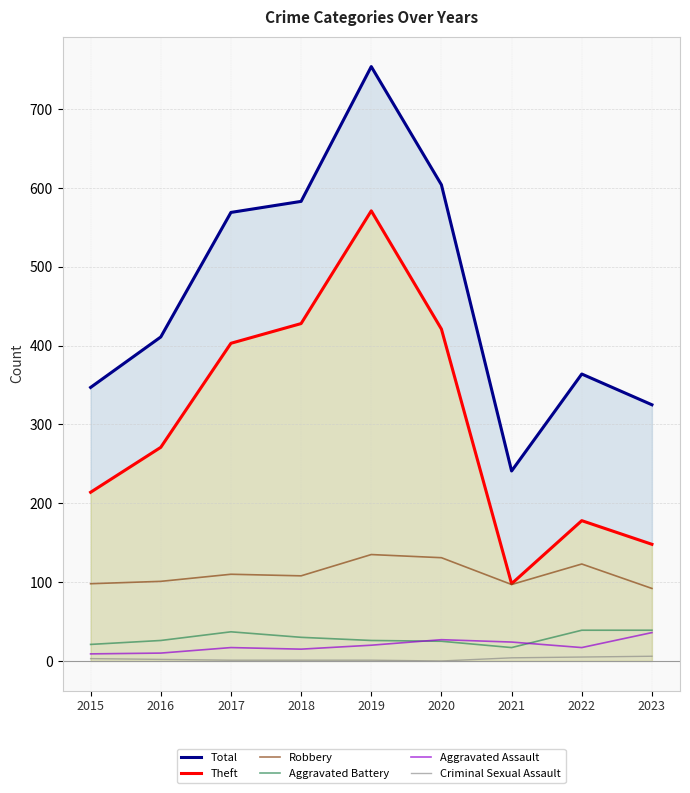

Which series has the widest spread of values?

Total